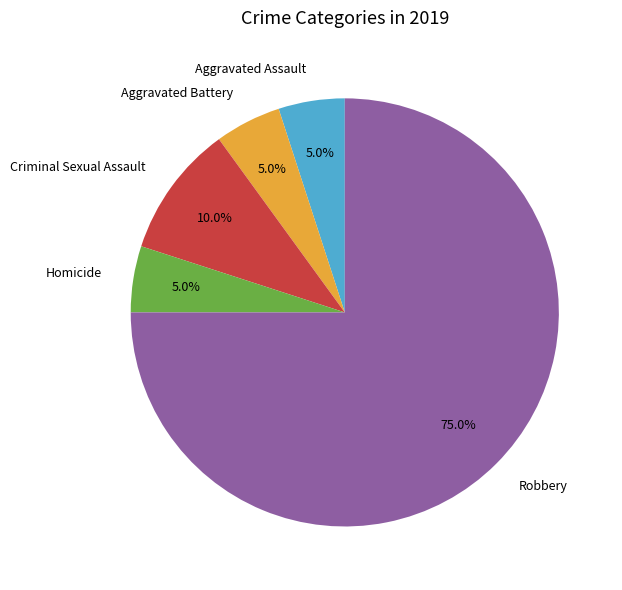

What is the total percentage of Robbery and Homicide?

80.0%